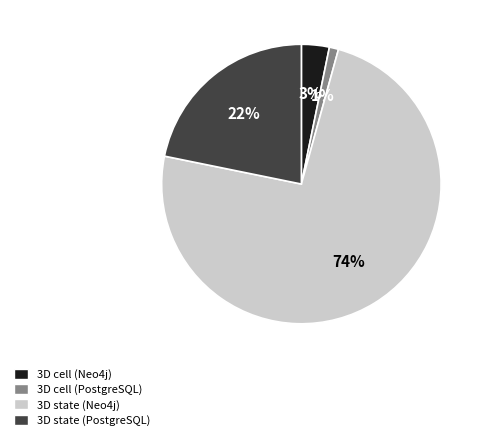

What is the ratio of the value at 3D cell (Neo4j) to the value at 3D cell (PostgreSQL)?

3.0